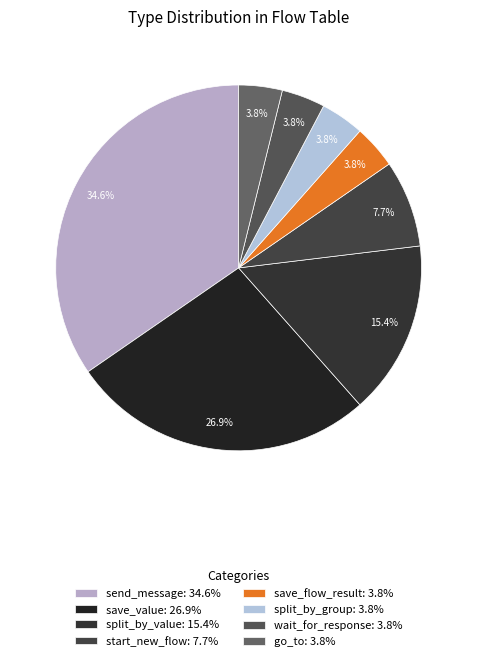

Combined, do save_flow_result and send_message account for over 50%?

No